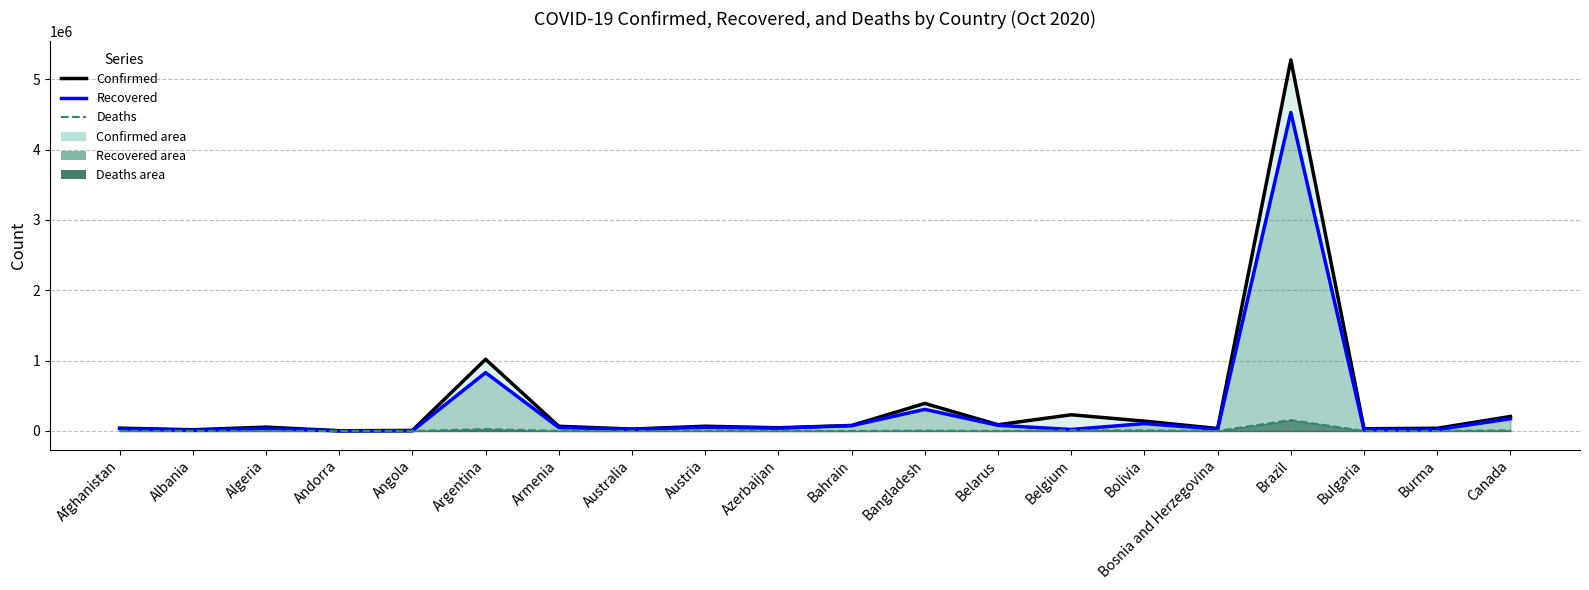

Rank the series by their average value, from highest to lowest.

Confirmed (line), Recovered (line), Deaths (line)